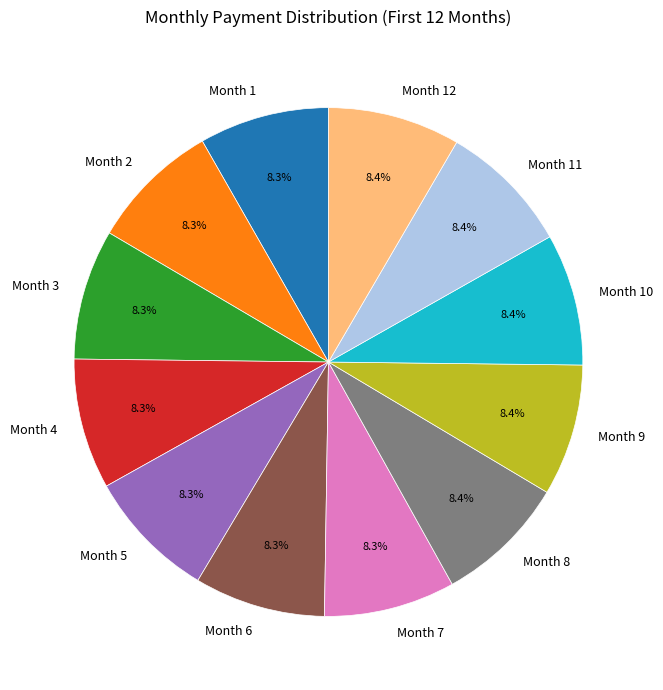

What percentage is NOT represented by Month 6?

91.7%